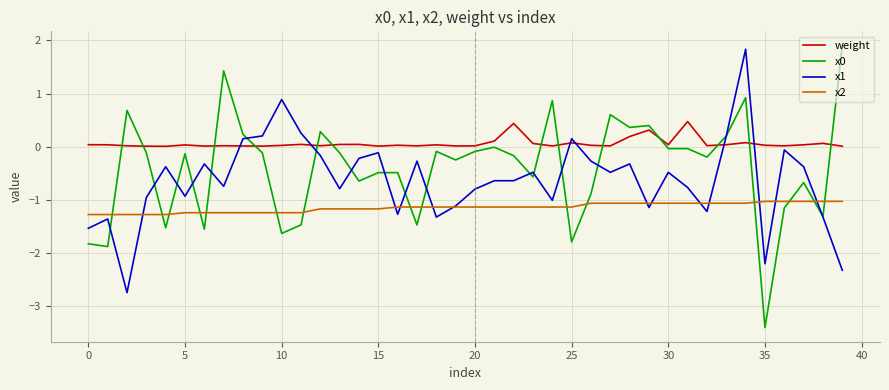

How many lines are shown in the chart?

4